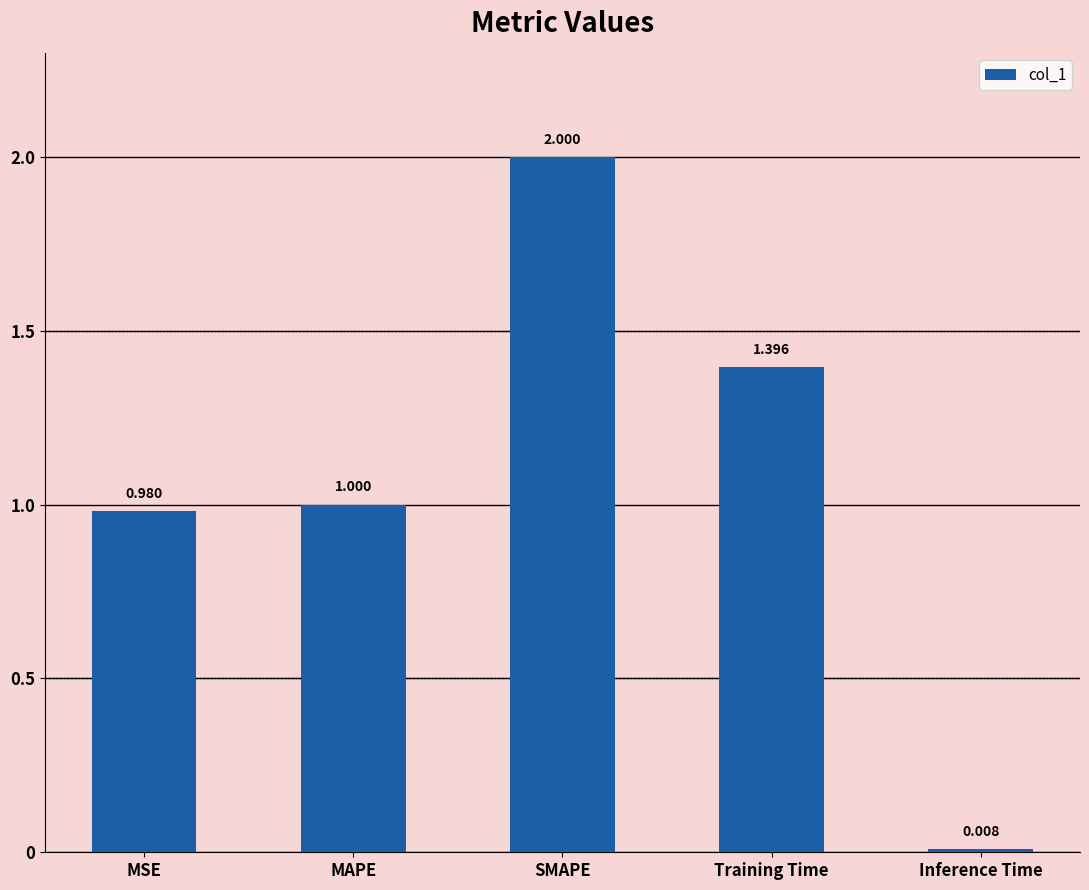

What is the difference between the second highest and minimum values?

1.4